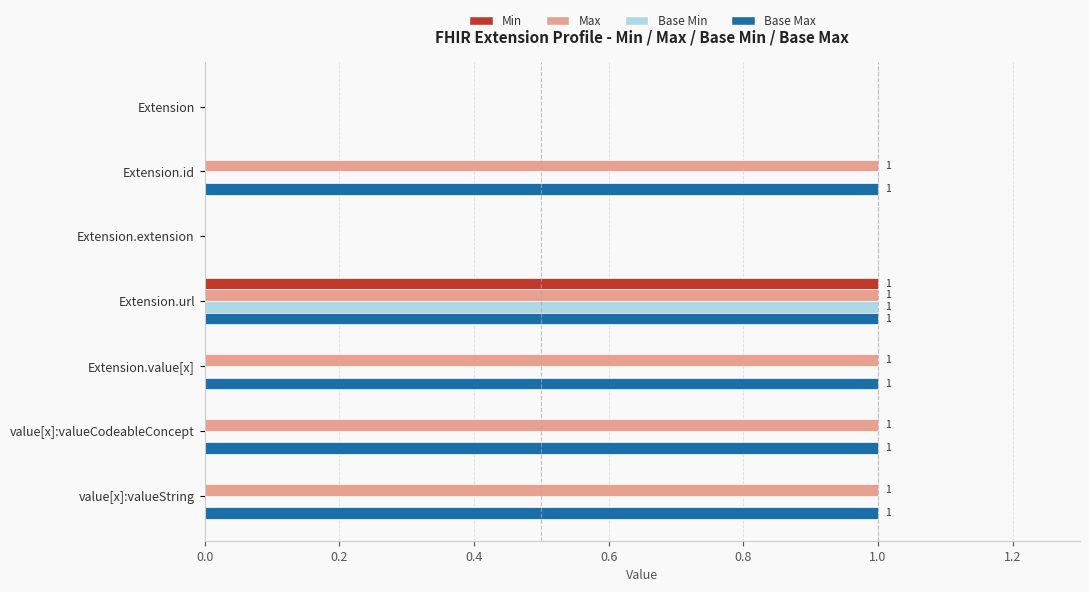

At which category is the sum across all series the highest?

Extension.url